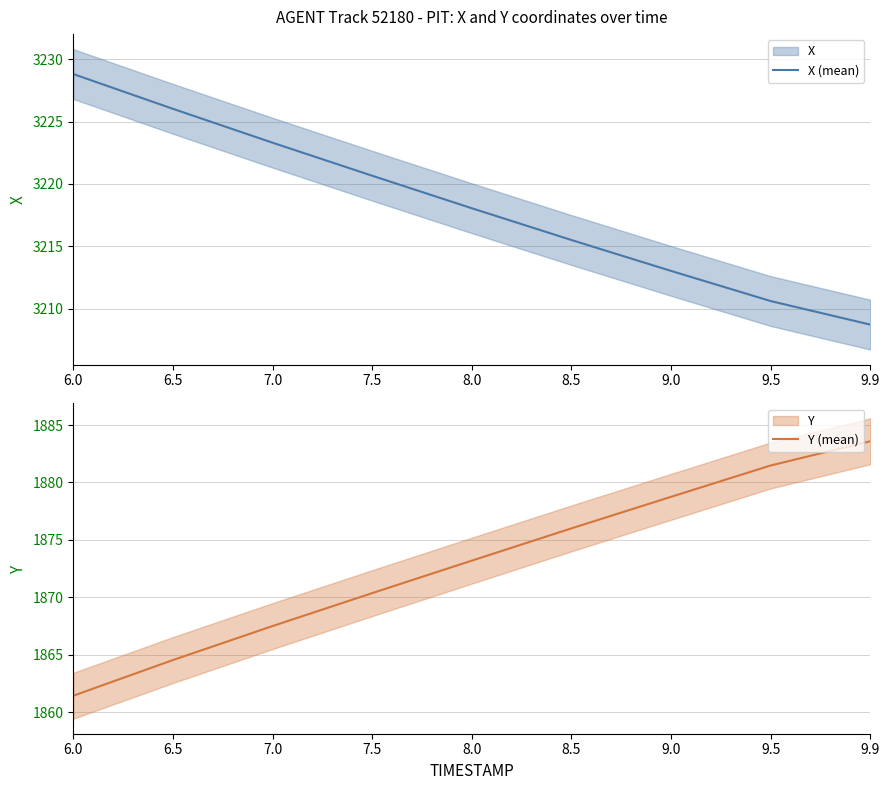

Which series has the widest spread of values?

Y (mean)